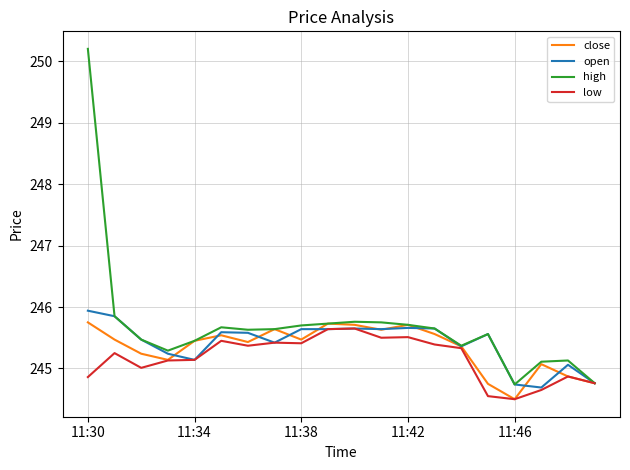

What is the lowest value of the low series?

244.5